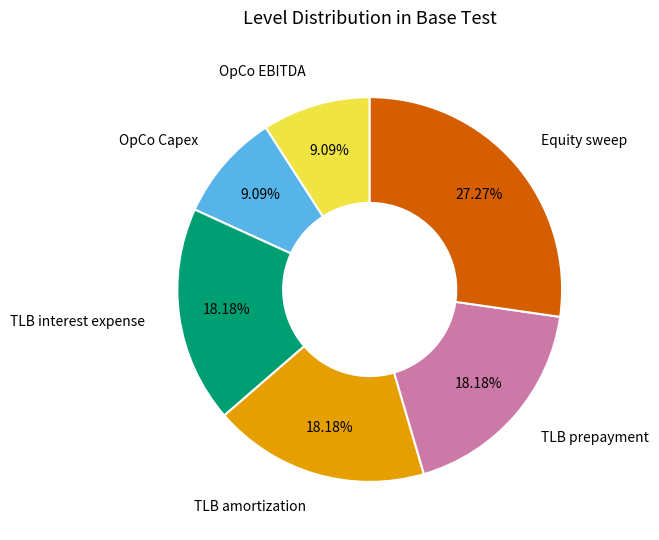

True or false: TLB amortization accounts for 18% of the total.

True